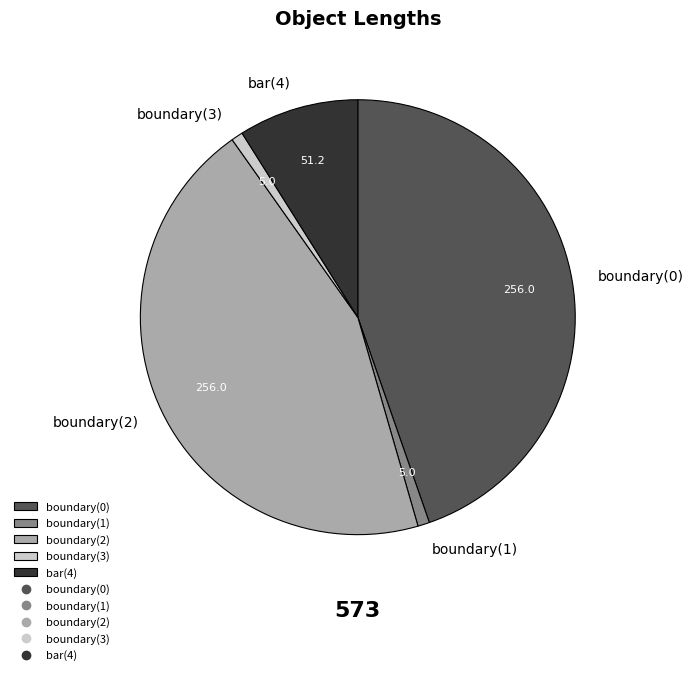

How many slices are in this pie chart?

5